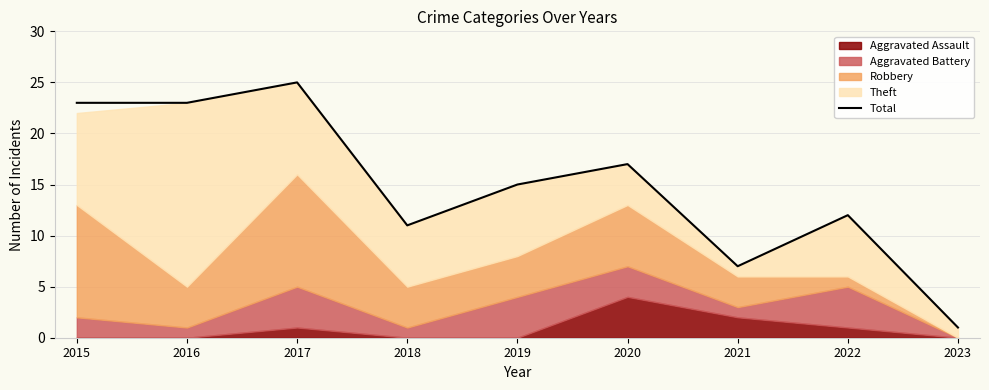

Does the chart display data point markers on the line(s)?

No